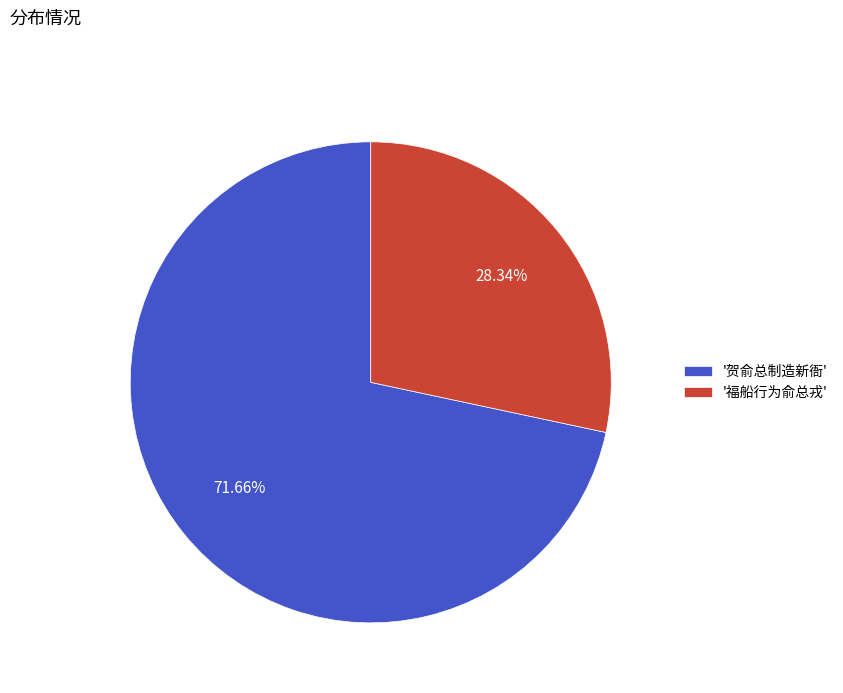

Which slice is the largest?

'贺俞总制造新衙'